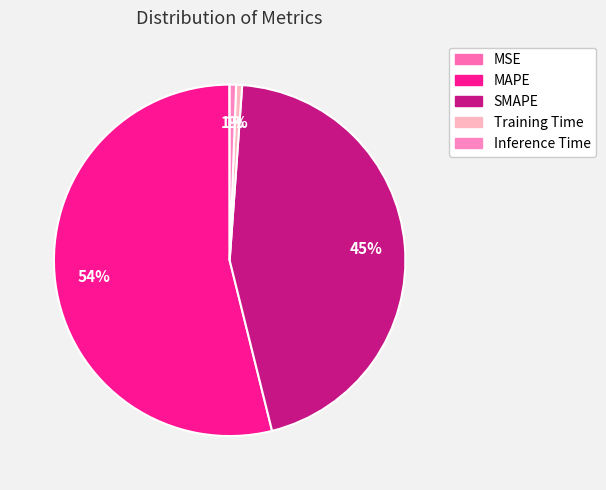

What percentage is the Training Time slice, to the nearest percent?

1%